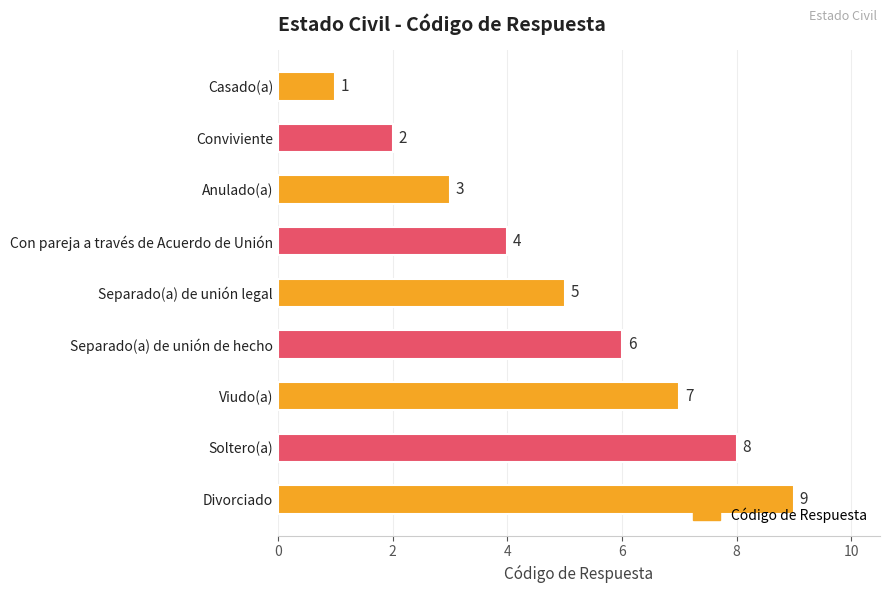

How many values are between 3 and 7?

5